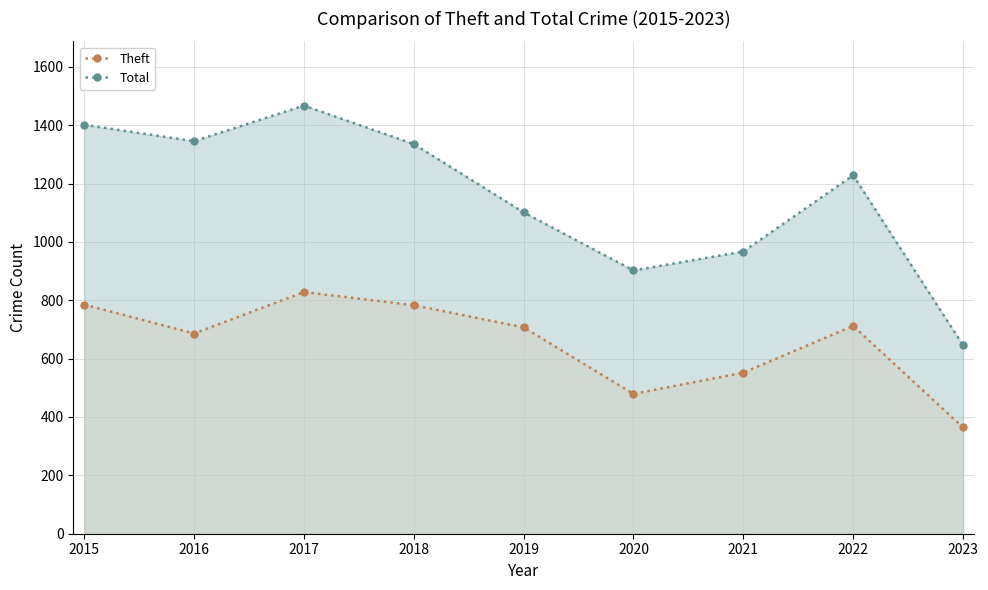

True or false: Total and Theft cross at least once.

False